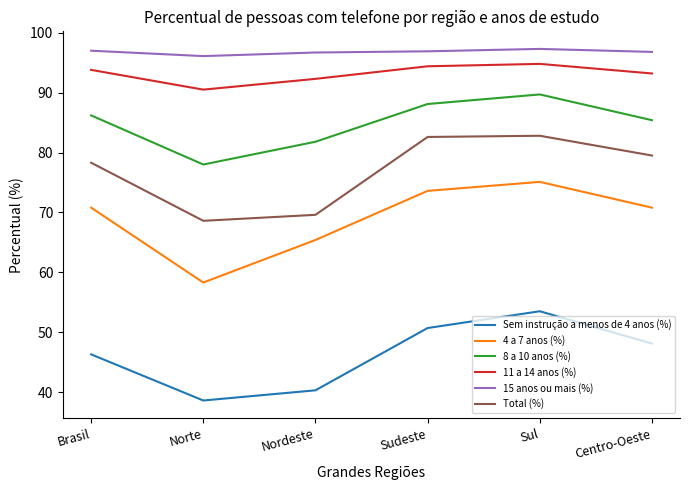

The 11 a 14 anos (%) series shows 90.5 at Norte. True or false?

True